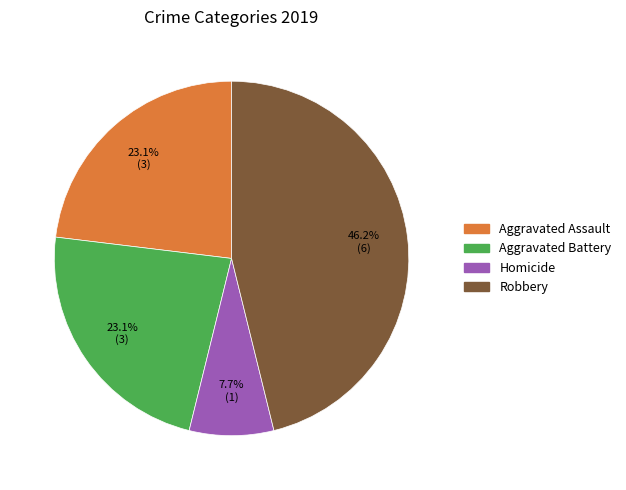

The Aggravated Assault slice represents 15% of the pie. True or false?

False